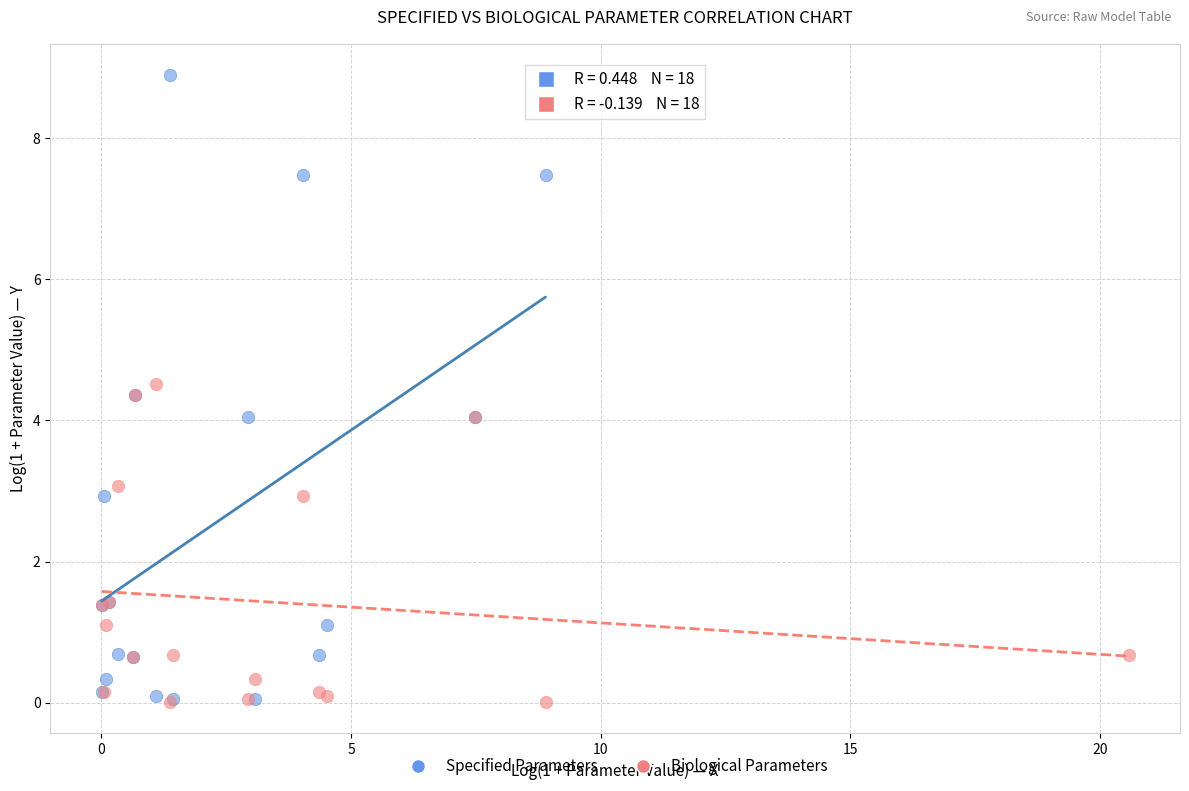

Which series reaches the maximum Y coordinate?

Specified Parameters